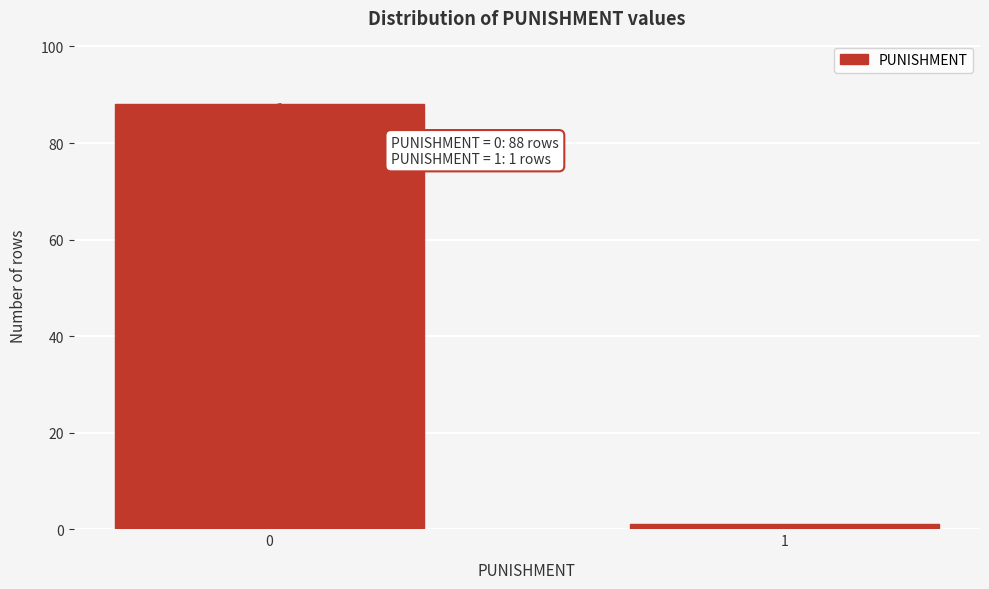

Reading left to right, extract all data points from this chart.

0=88	1=1